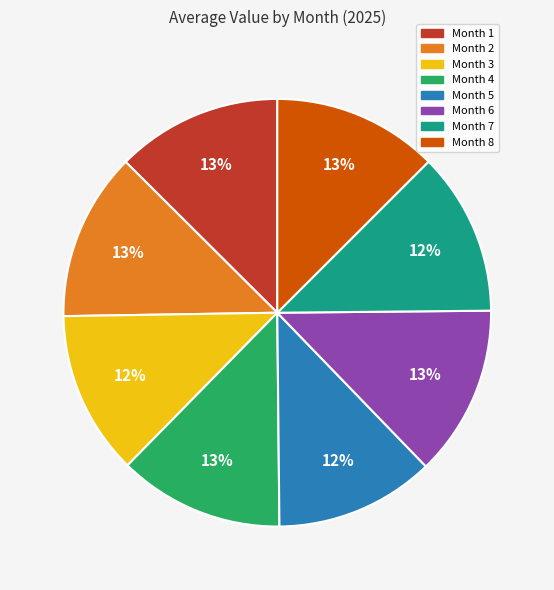

Is there a majority slice in this chart?

No